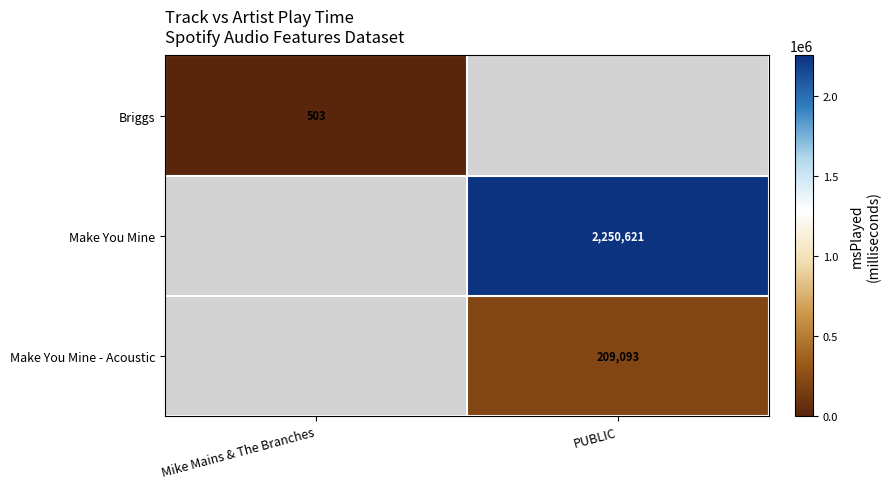

The value of Make You Mine at PUBLIC is 2250621. True or false?

True